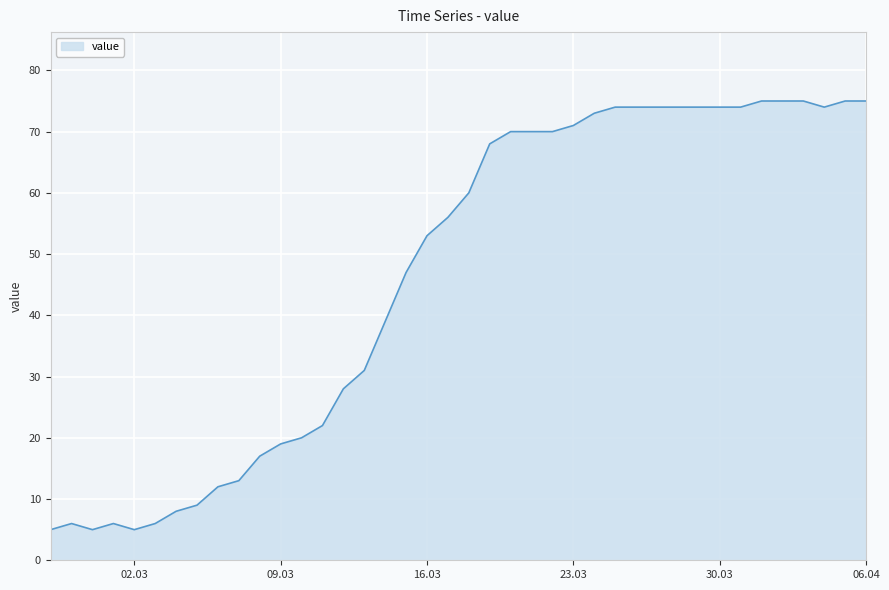

What is the maximum value shown in the chart?

75